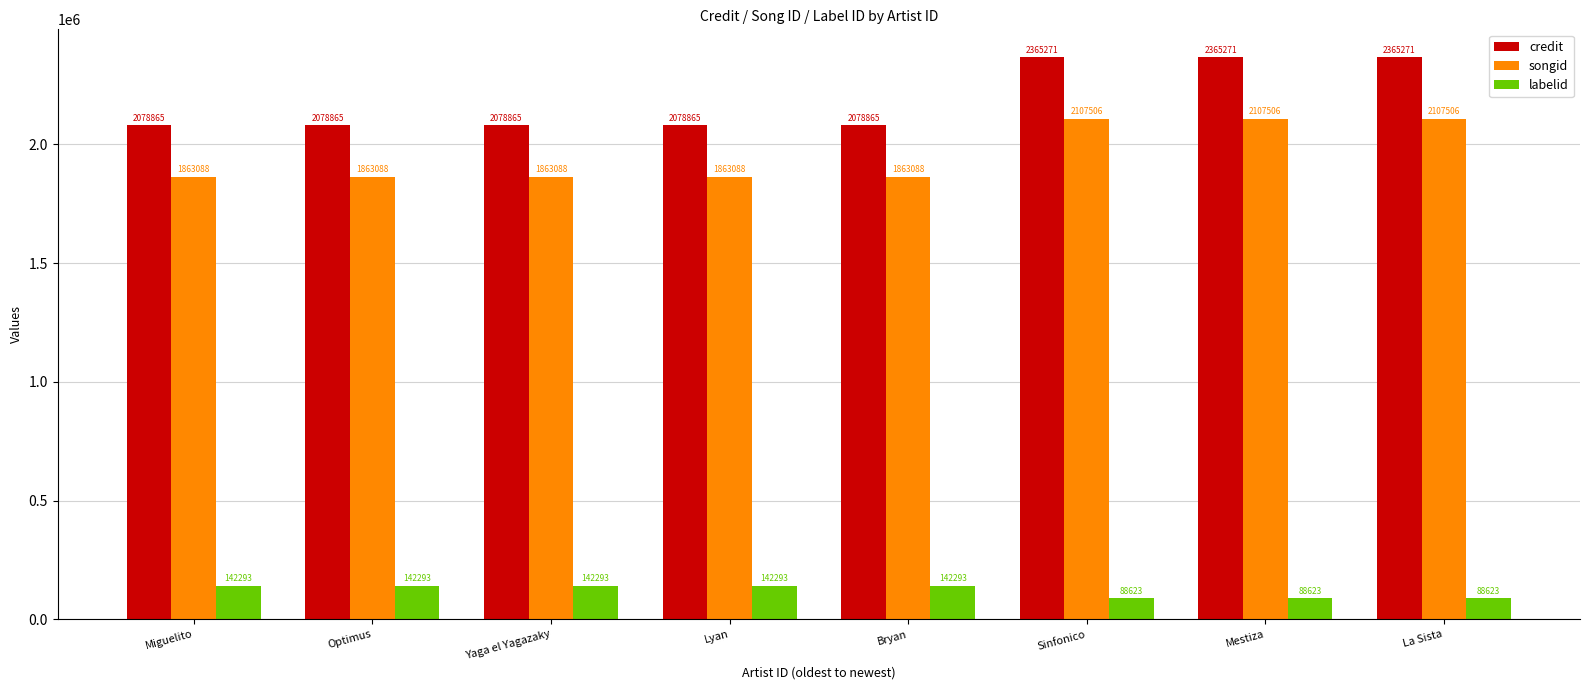

Is it true that labelid equals 234434 at Miguelito?

False